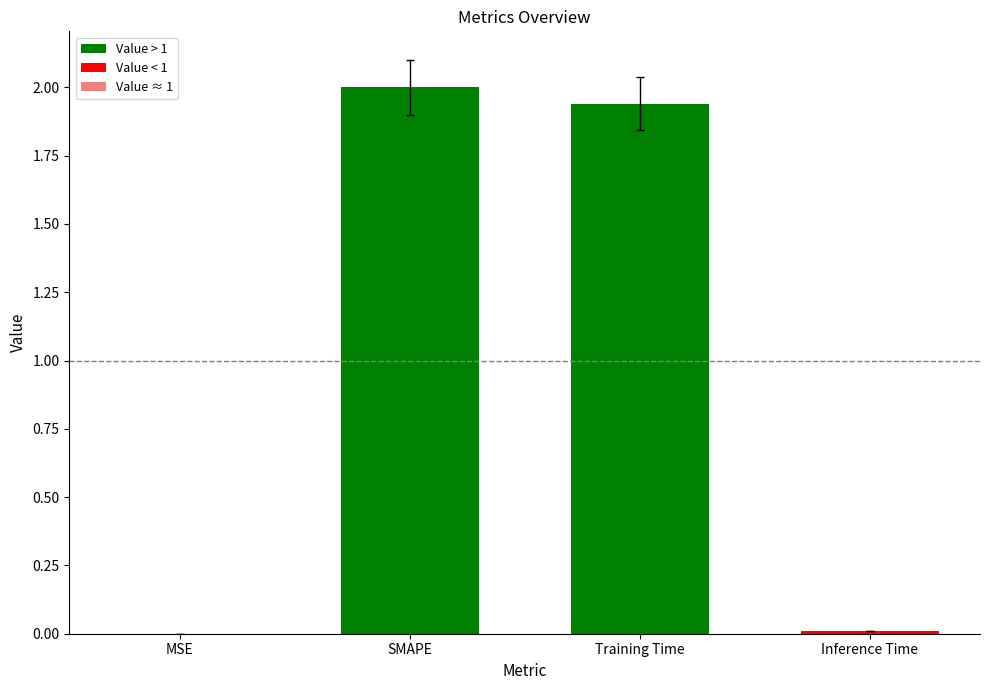

Approximately how many times larger is the value at SMAPE compared to Training Time?

1.0